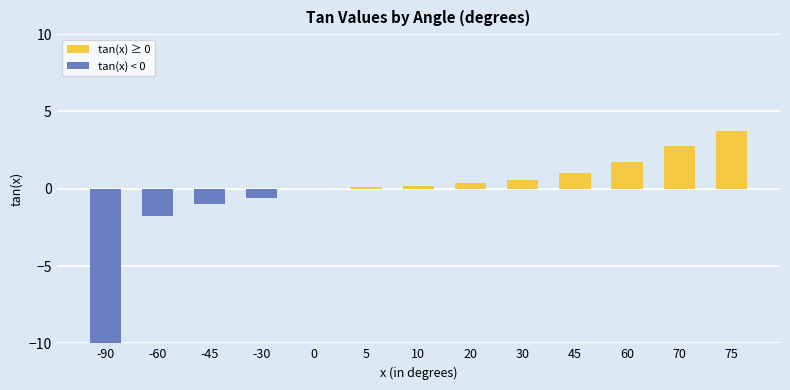

What is the change in value from -45 to 45?

+2.0